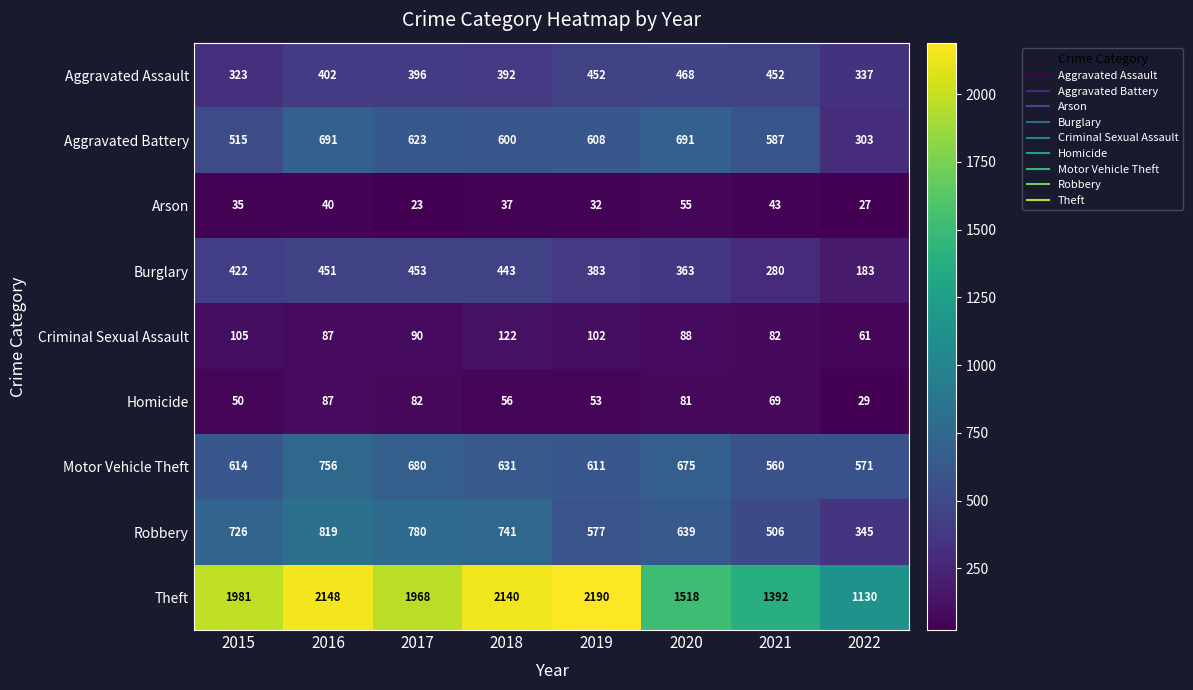

What is the sum of all Burglary values?

2978